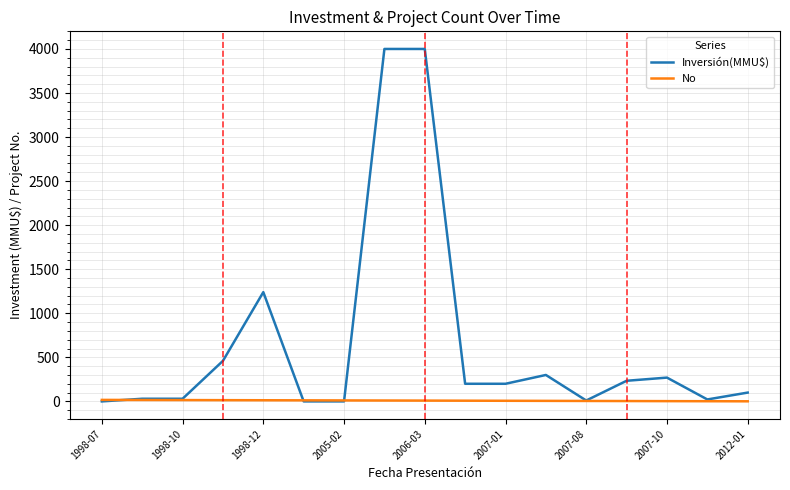

Which series has the largest total across all categories?

Inversión(MMU$)